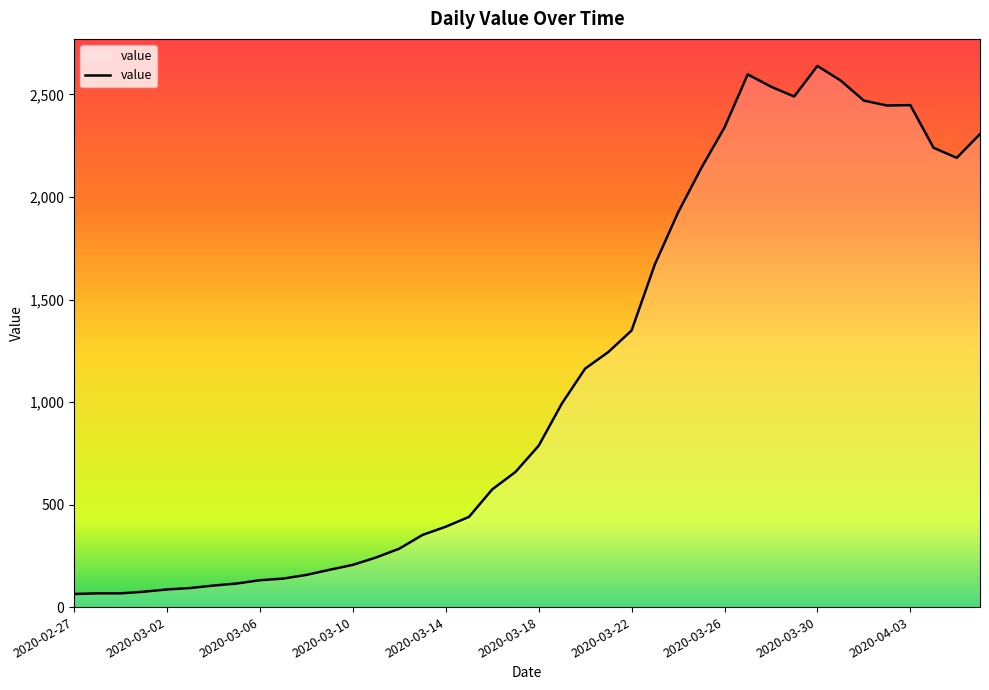

What is the difference between the maximum and minimum values?

2575